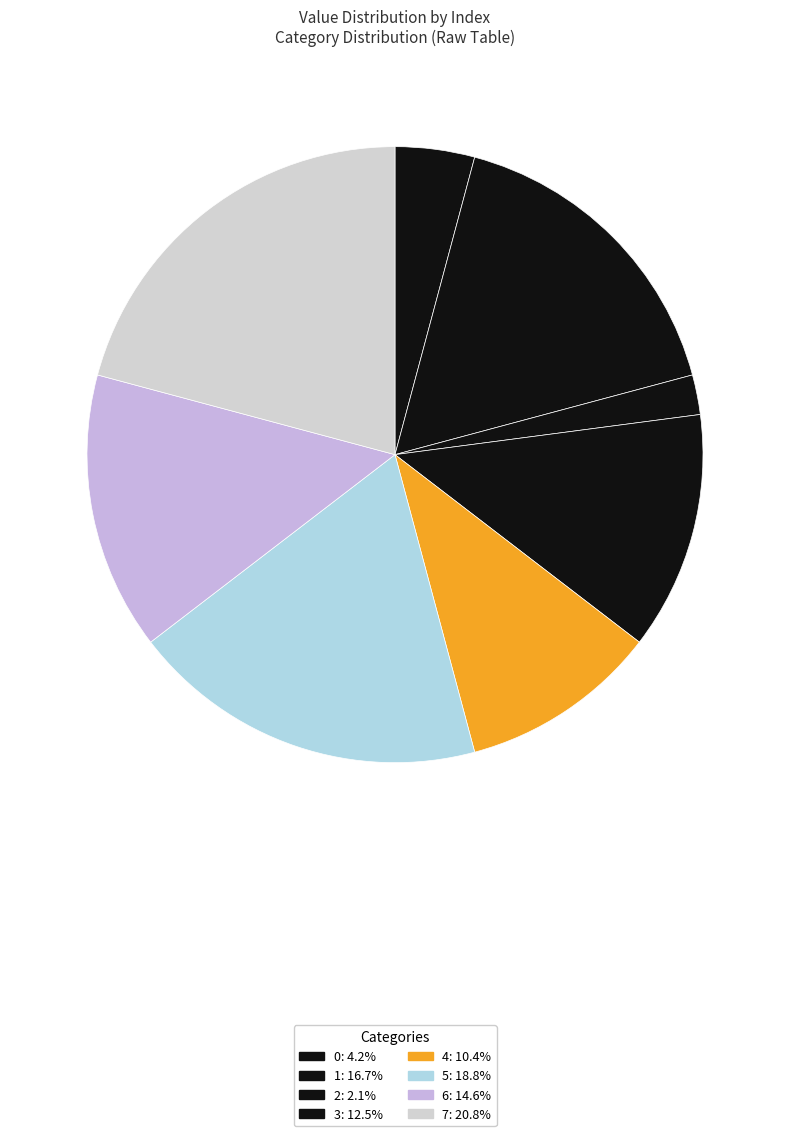

To the nearest percent, what is the average slice percentage?

12%